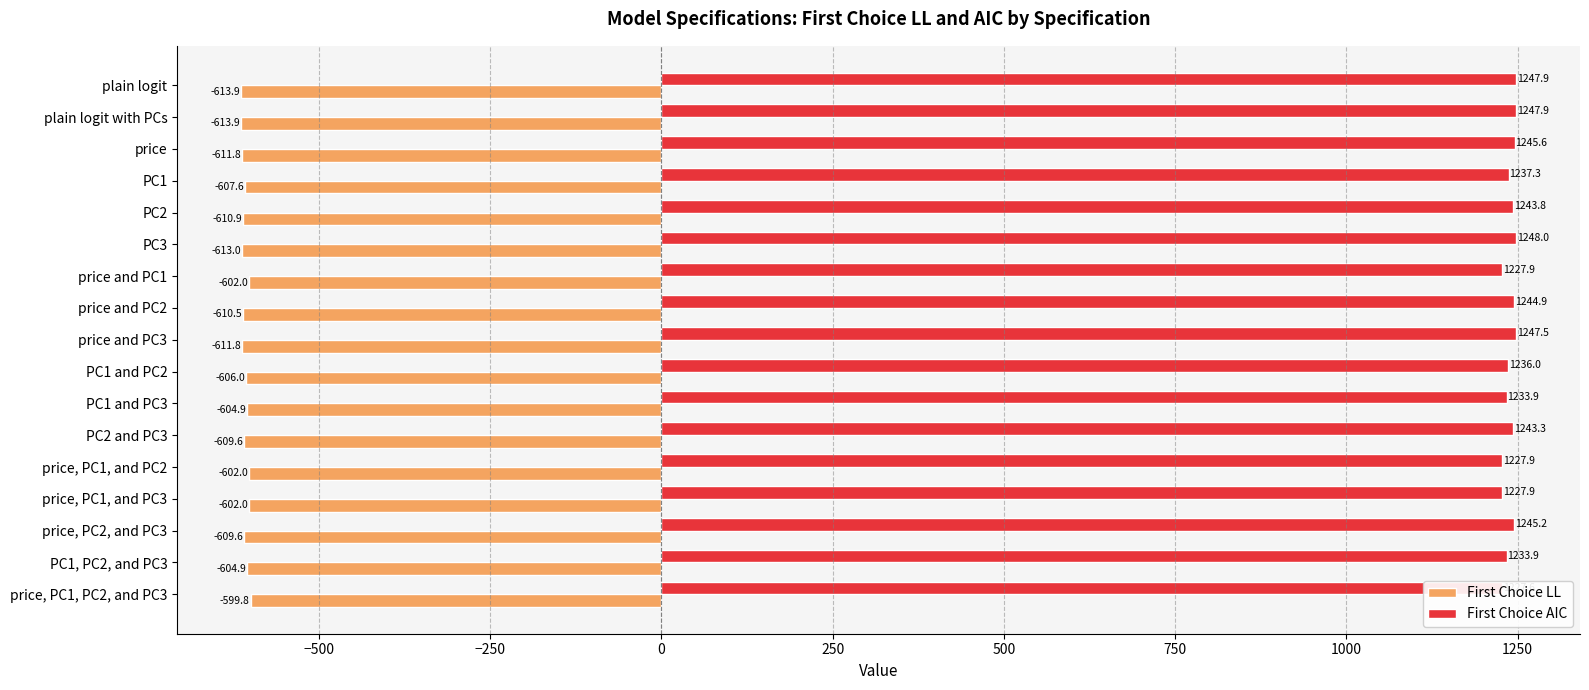

What is the minimum value for First Choice AIC?

1227.6